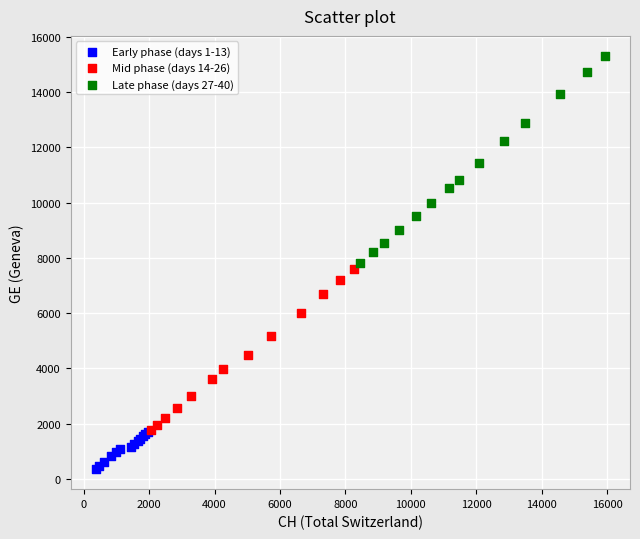

Which series reaches the minimum Y coordinate?

Early phase (days 1-13)